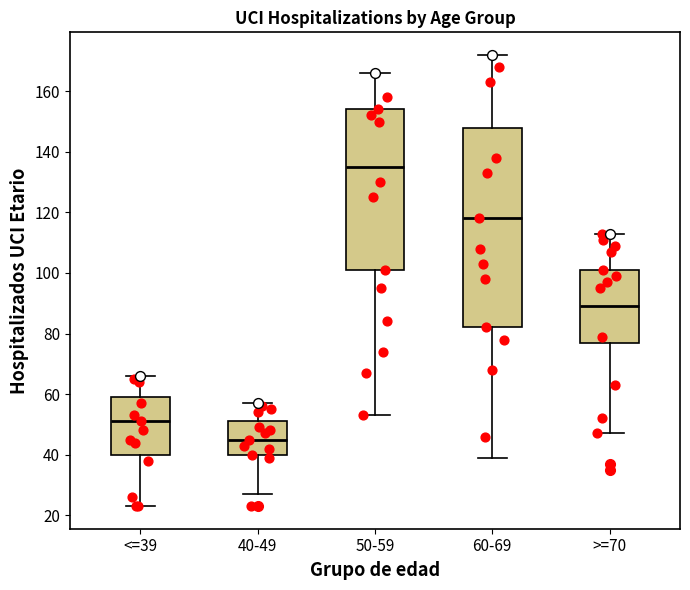

Reading left to right, transcribe this box plot: for each box, give where its median line is, the range the box spans, and where its two whiskers end, as read against the y-axis. The values are not printed on the chart, so give them approximately, as read against the axis.

<=39: median 52, box 40 to 60, whiskers 24 to 66
40-49: median 46, box 40 to 52, whiskers 28 to 58
50-59: median 136, box 102 to 154, whiskers 54 to 166
60-69: median 118, box 82 to 148, whiskers 40 to 172
>=70: median 90, box 78 to 102, whiskers 48 to 114